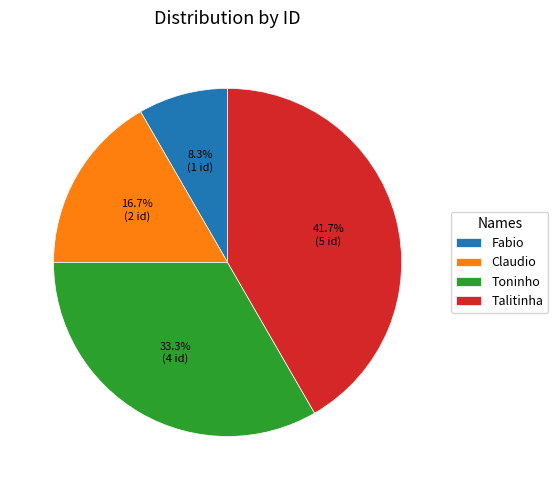

The Talitinha slice represents 52% of the pie. True or false?

False